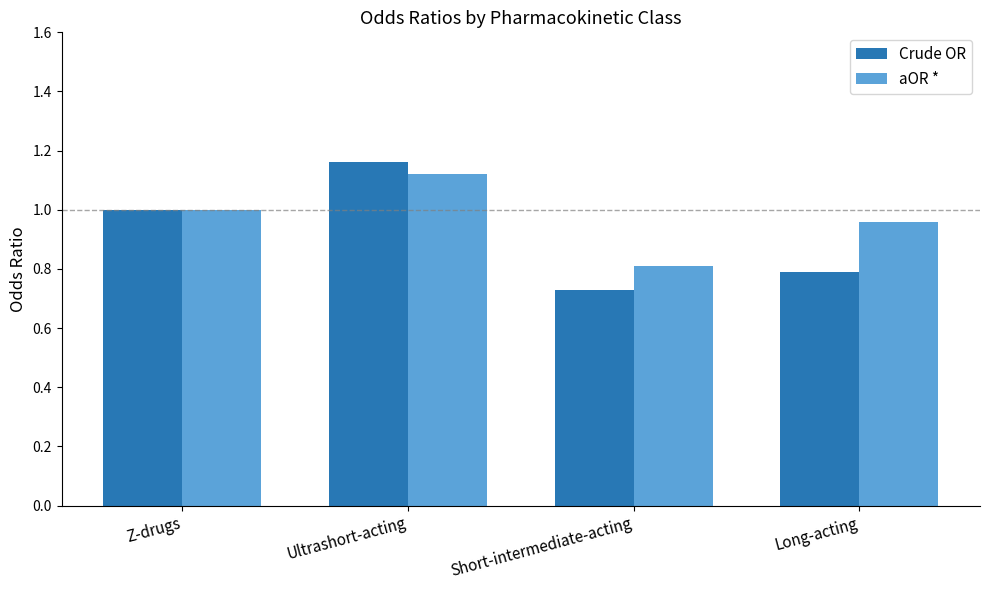

At which label does Crude OR reach its minimum?

Short-intermediate-acting